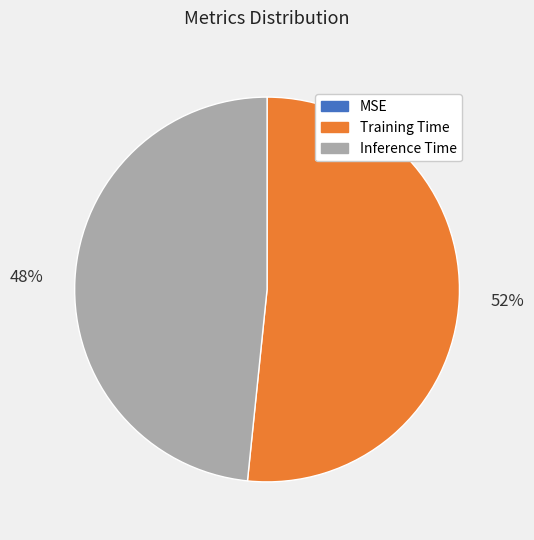

Which category accounts for the majority?

Training Time